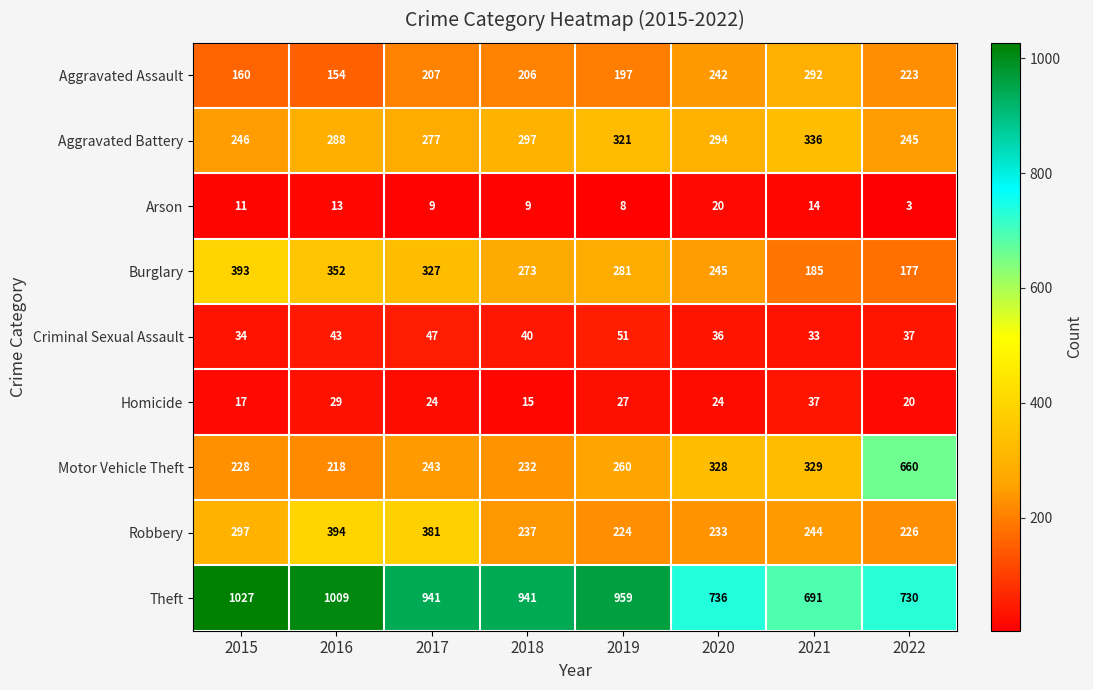

What is the difference between the second highest and second lowest values in the Arson series?

6